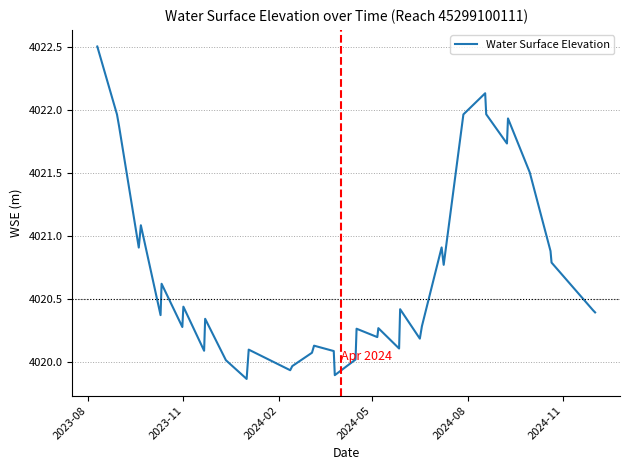

What is the greatest value displayed?

4022.5